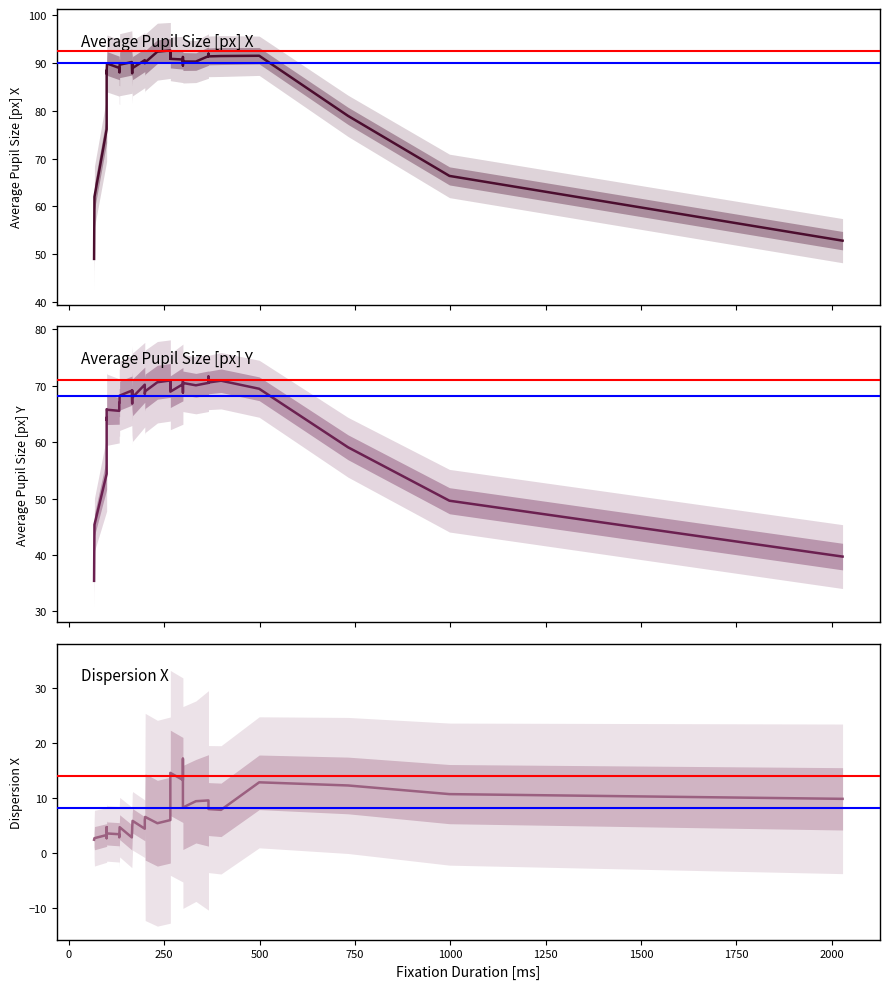

What is the maximum value for Average Pupil Size [px] Y?

71.6